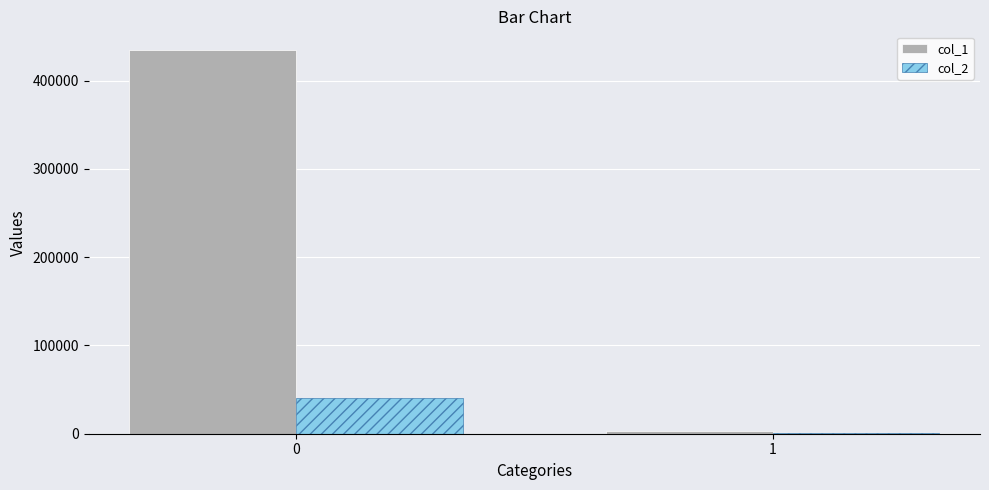

Reading right to left, transcribe all the data shown in this chart.

col_1: 2884	434035
col_2: 523	40671